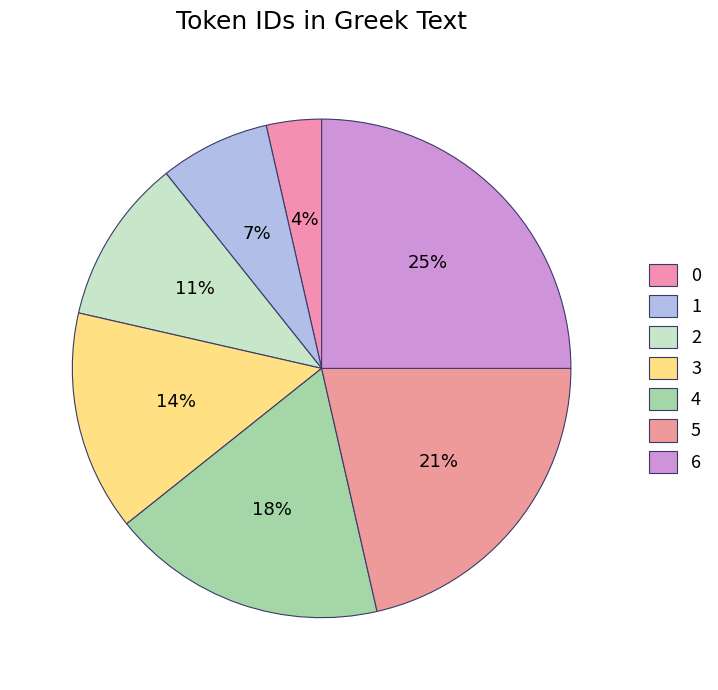

What is the total percentage of 1 and 2?

17.9%